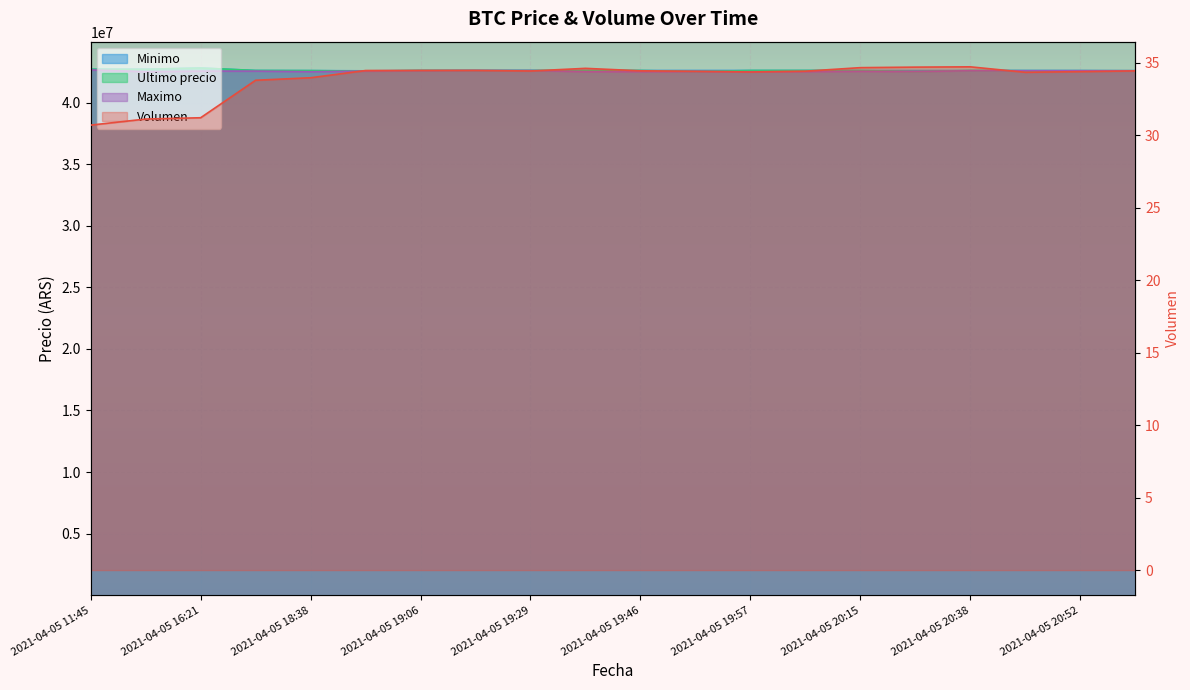

What is the value of the Ultimo precio point at the 4th from the left?

42600000.0